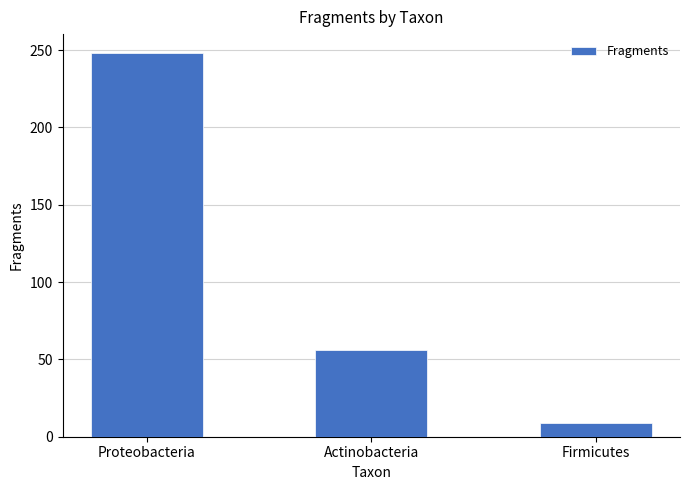

What is the sum of the values at Actinobacteria and Proteobacteria?

304